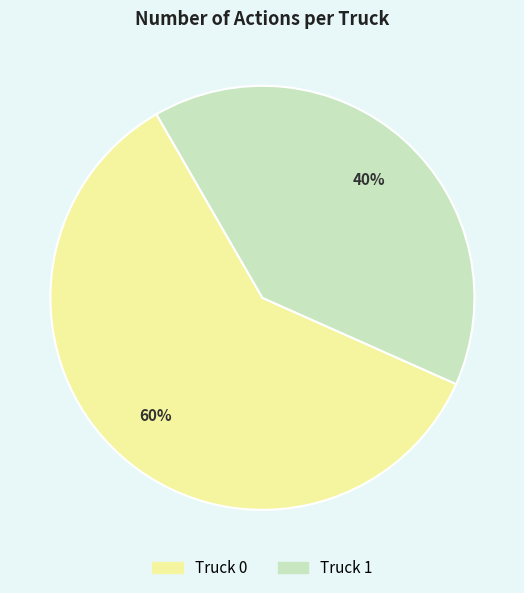

Combined, do Truck 1 and Truck 0 account for over 50%?

Yes